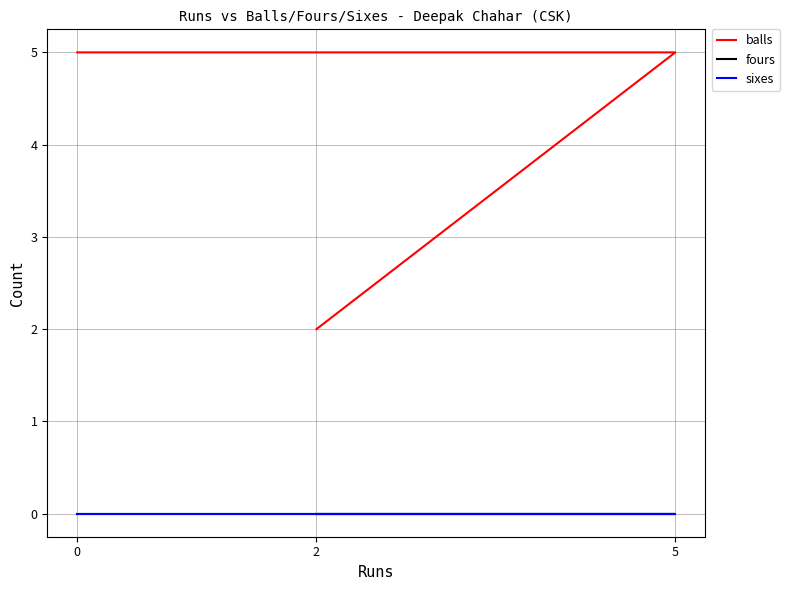

Reading left to right, what are all the values shown in this chart?

balls: 5	5	2
fours: 0	0	0
sixes: 0	0	0